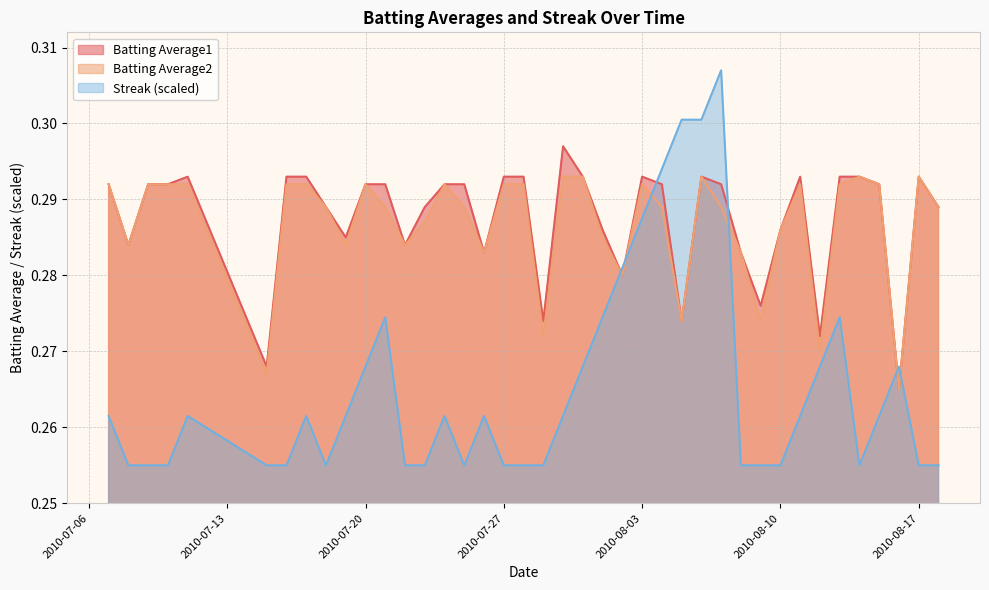

In Batting Average2, how many points are lower than both neighbors (excluding endpoints)?

11